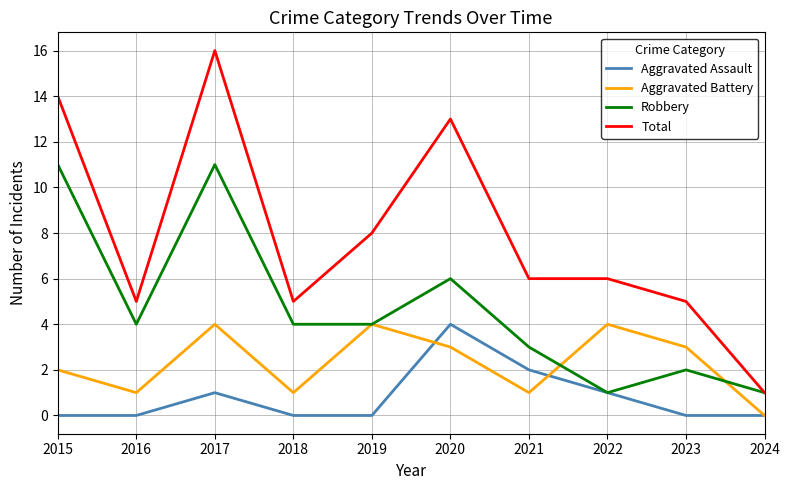

At which category does Total reach its first local valley?

2016